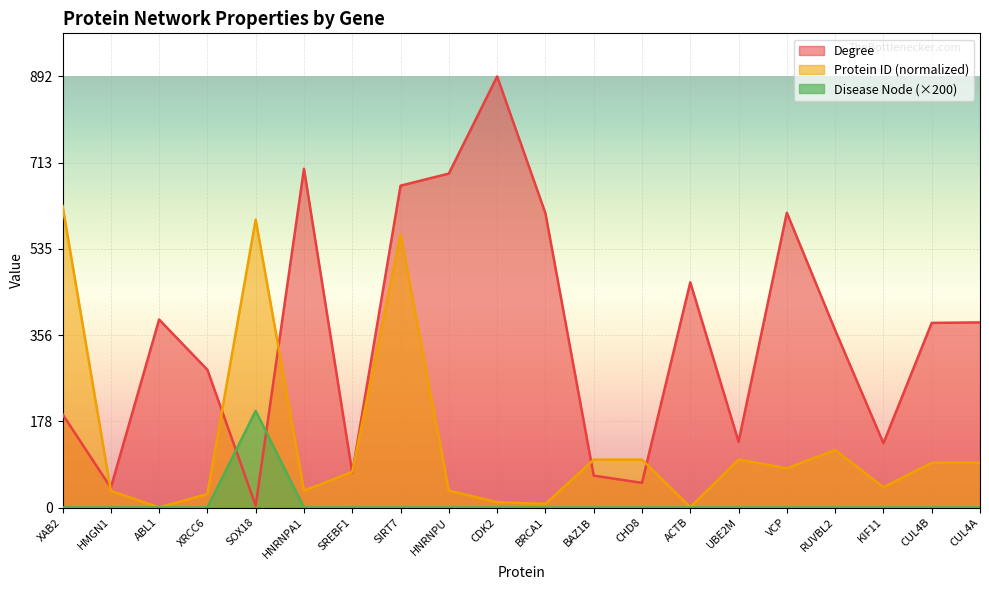

Between ACTB and SOX18, which is larger?

ACTB